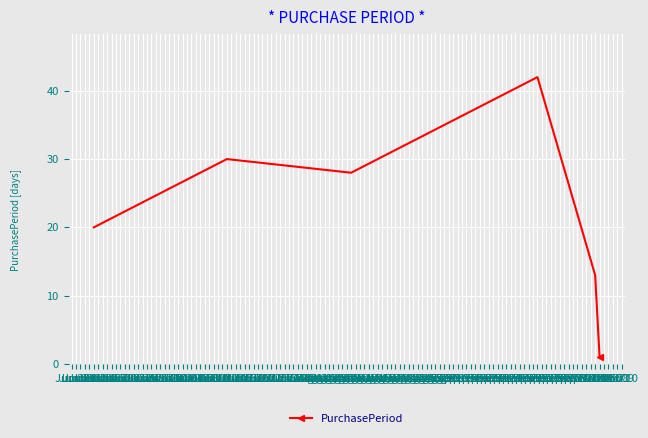

How many interior local valleys (lower than both neighbors) does the data have?

1